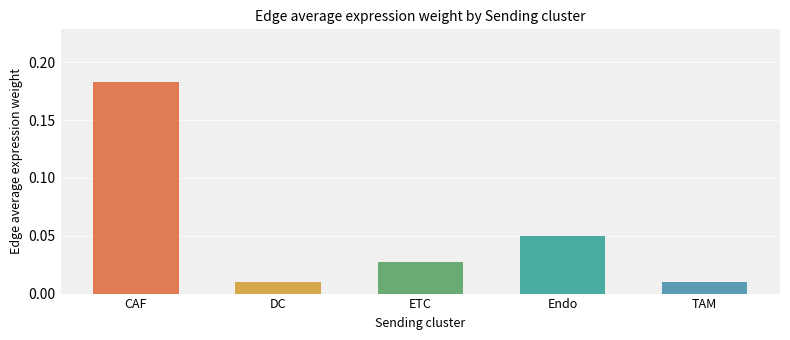

How many distinct data groups are displayed?

1